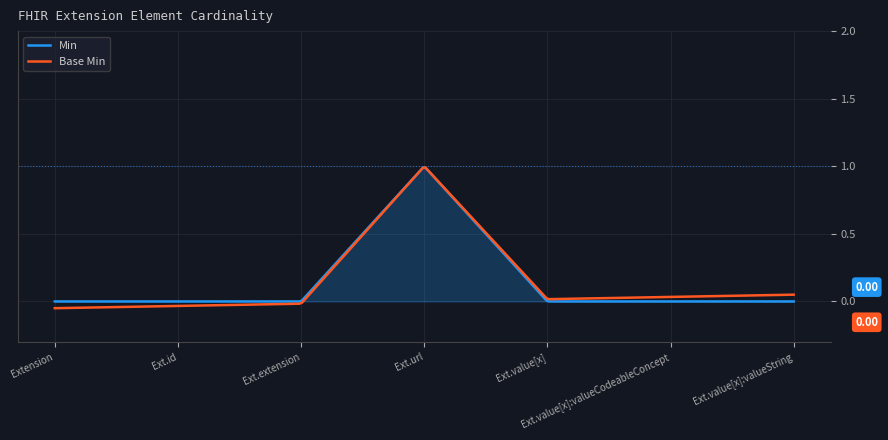

What are all the series names shown in the legend?

Min, Base Min